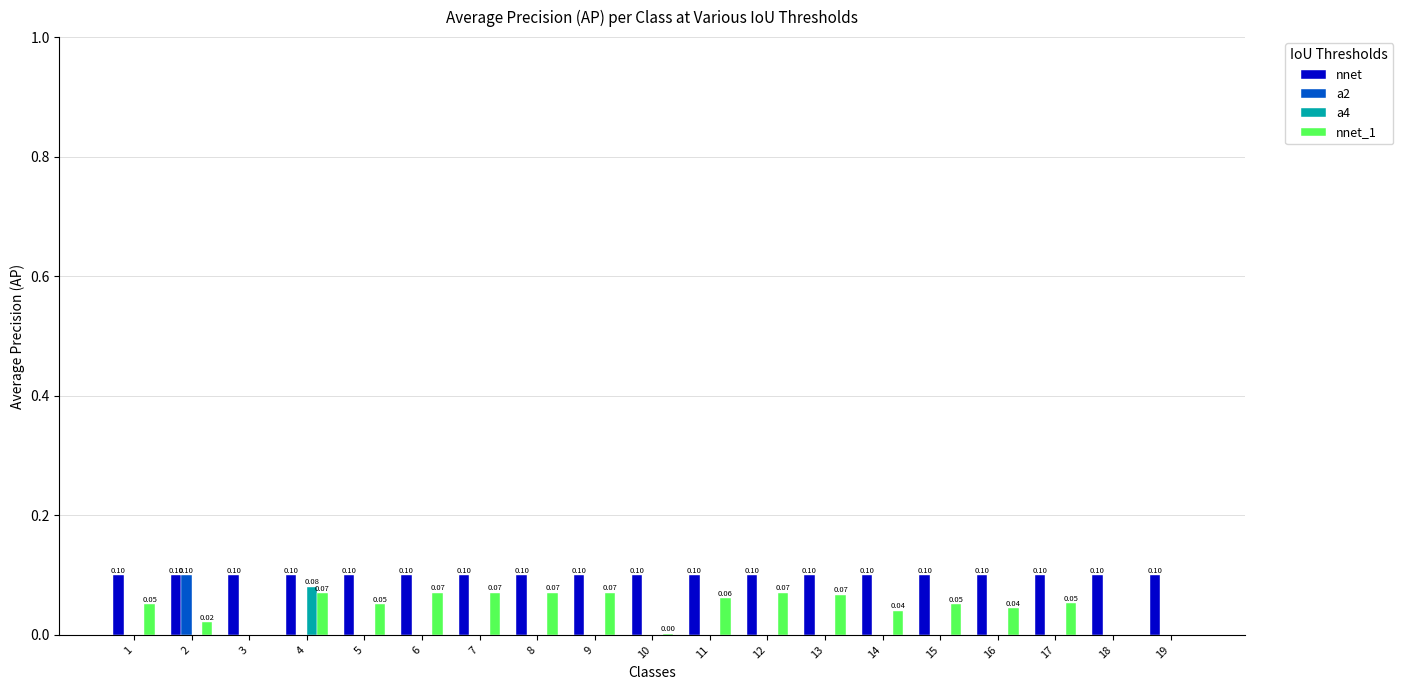

Is the value of nnet at 1 greater than the value of a4 at 1?

Yes